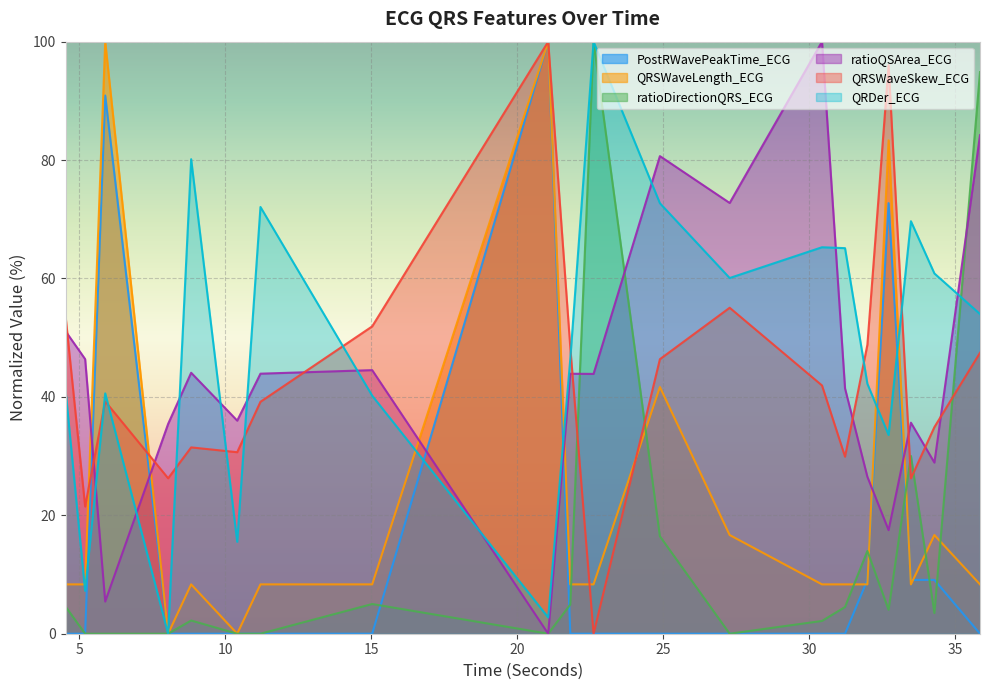

What is the label of the 3rd point from the right?

33.4921875